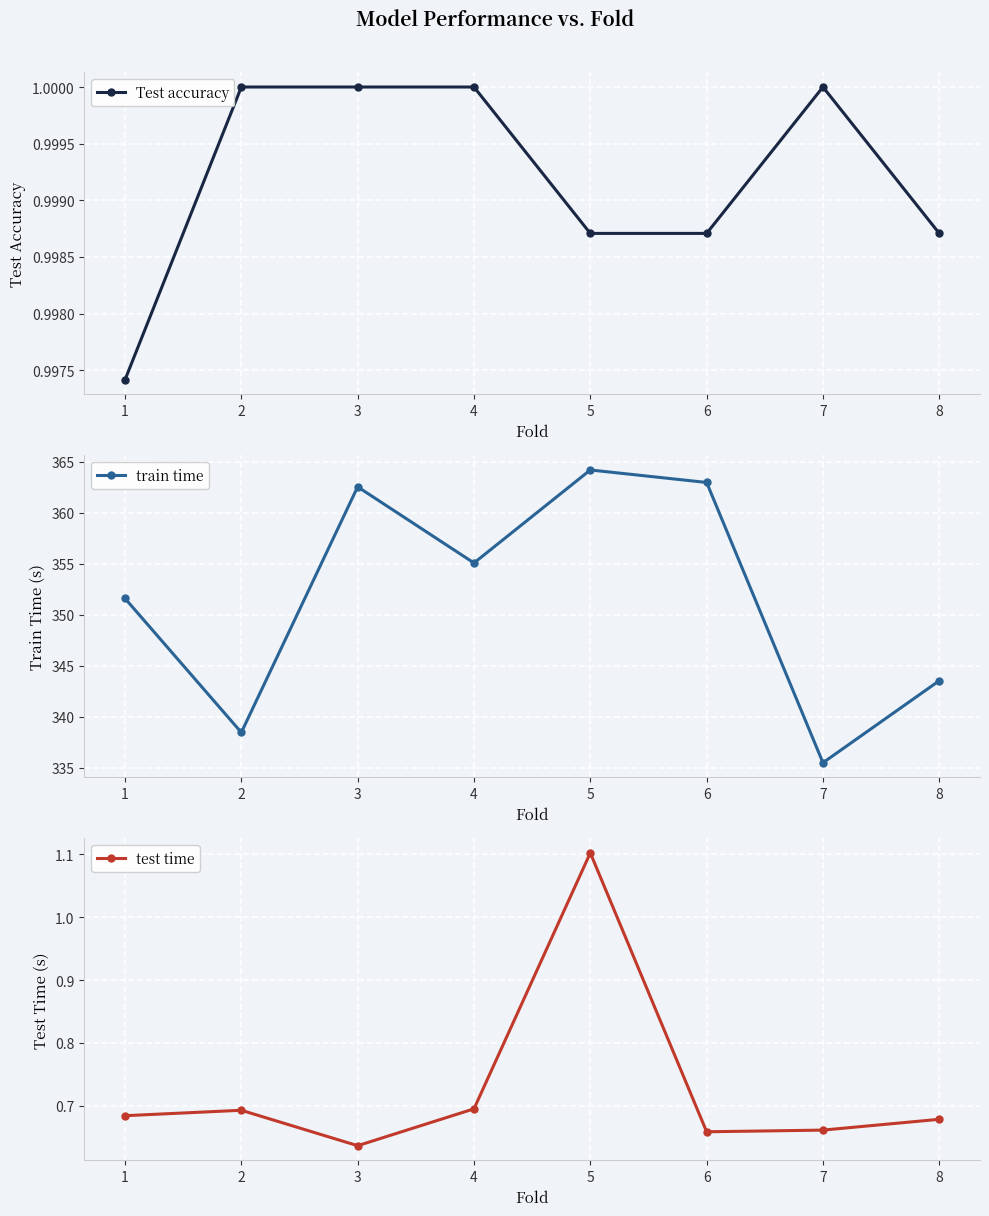

The Test accuracy series shows 1.0 at 3. True or false?

True